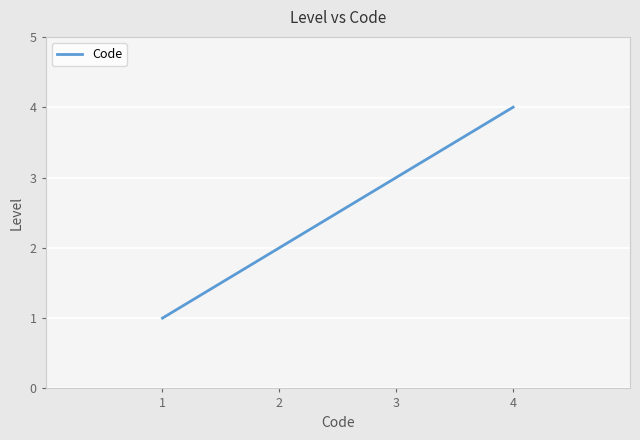

Which has a higher value, 2 or 4?

4